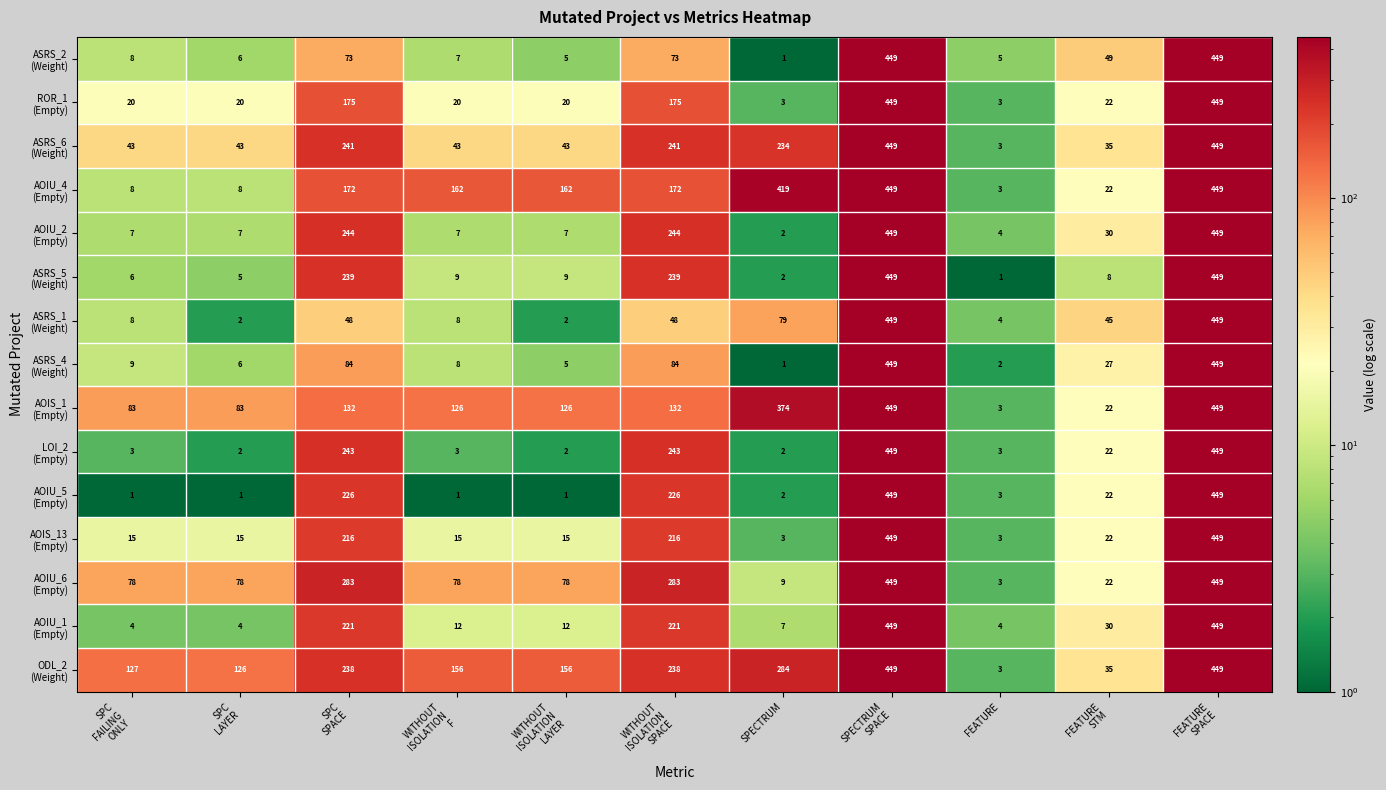

How many categories are shown in the chart?

11